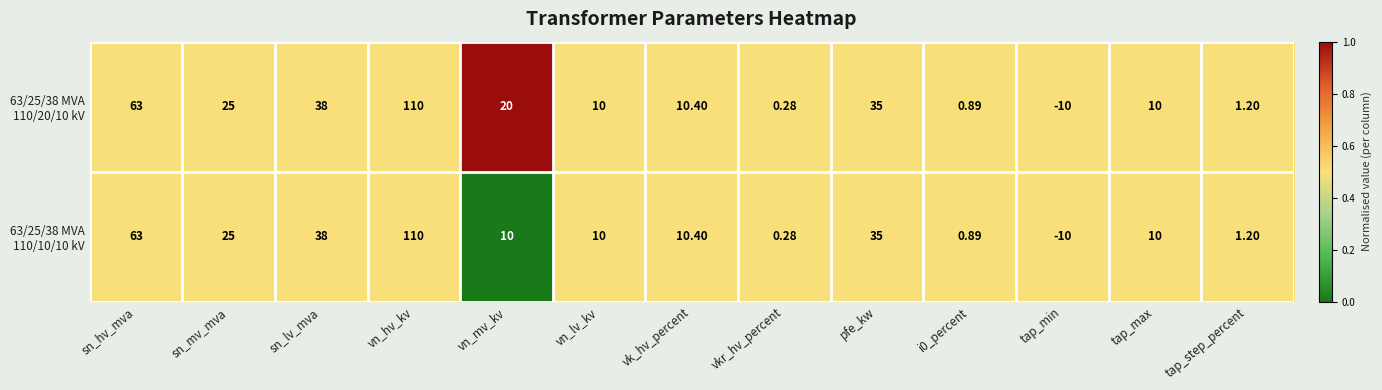

At which category is the sum across all series the highest?

vn_hv_kv